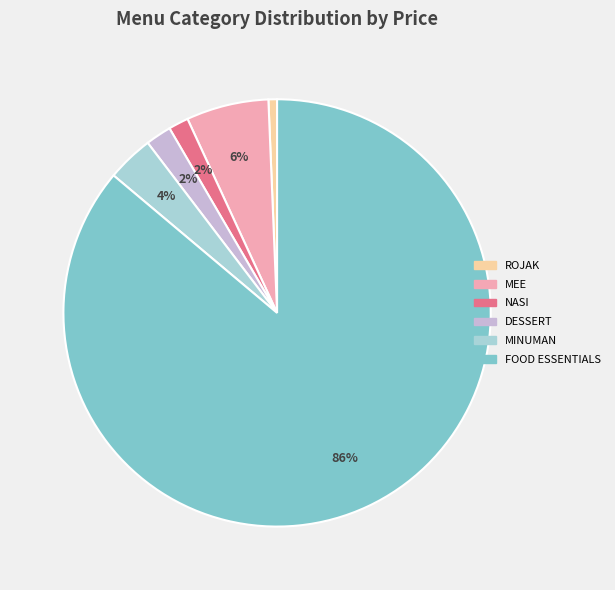

Is there any slice that represents more than half of the pie?

Yes